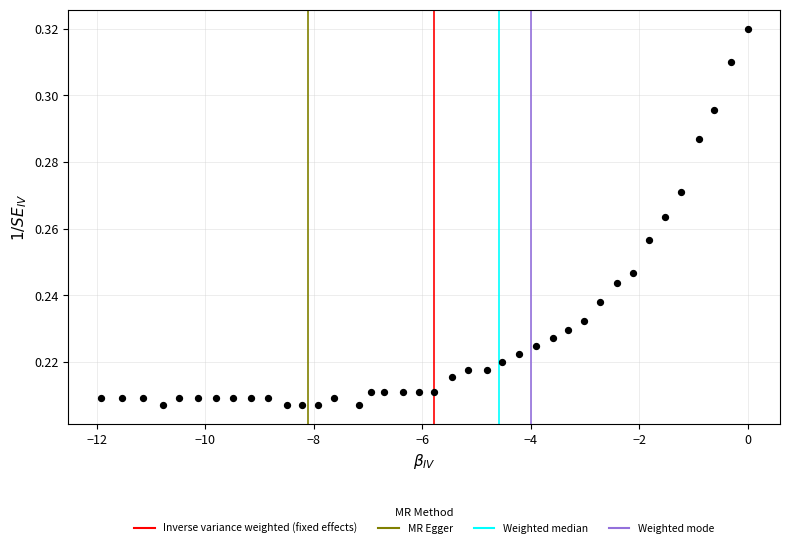

What is the range of X values (max minus min)?

11.9